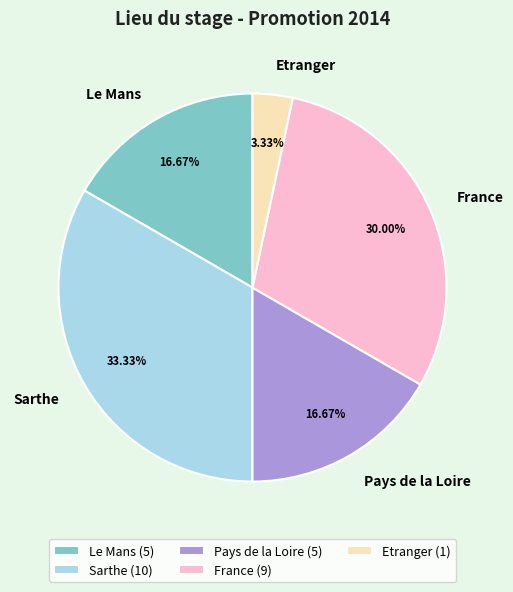

Count the number of slices in the pie.

5